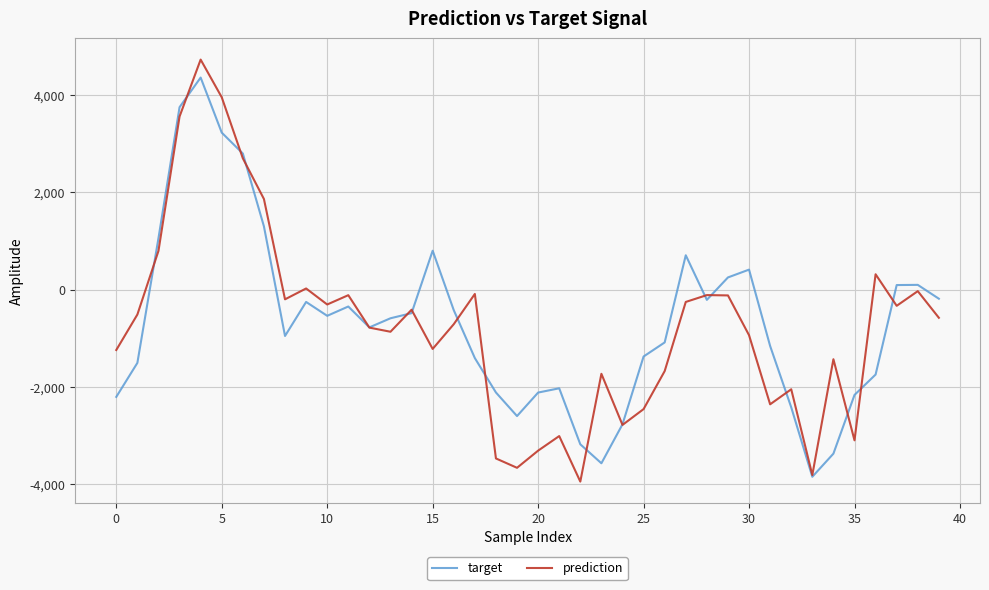

Which series has the largest total across all categories?

target